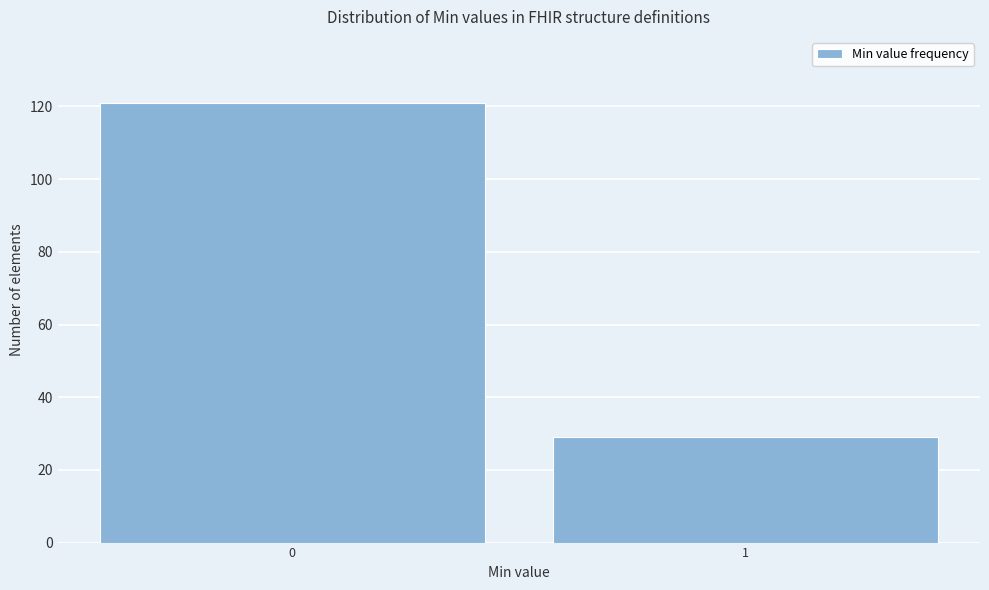

Reading left to right, transcribe all the data shown in this chart.

0=121	1=29